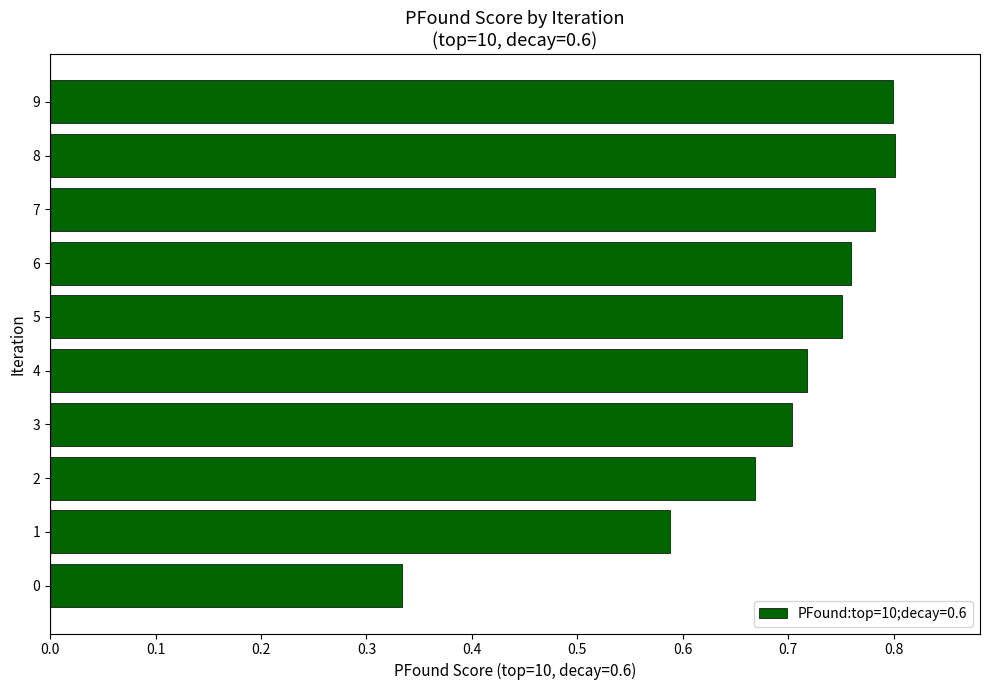

How many values are between 0 and 1?

10